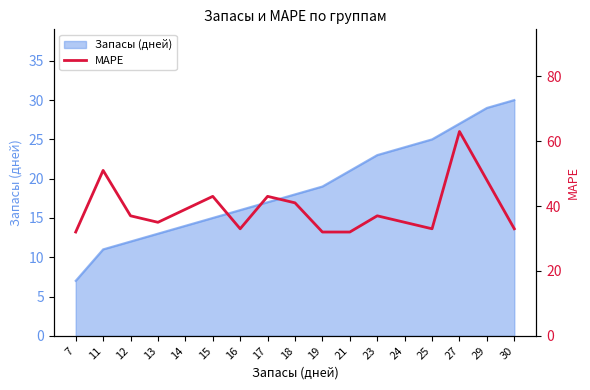

The chart shows a value of 33 at 30. True or false?

True